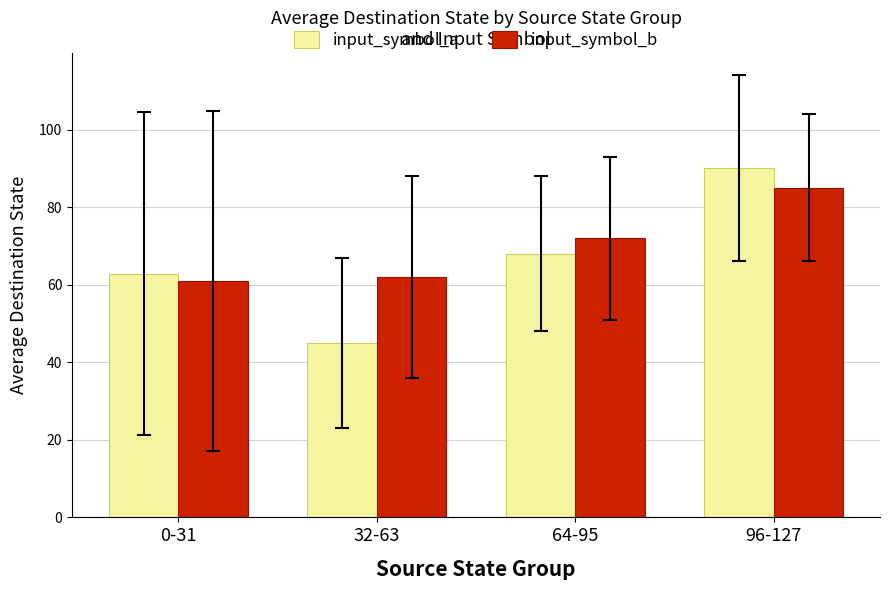

Which series has the widest spread of values?

input_symbol_a